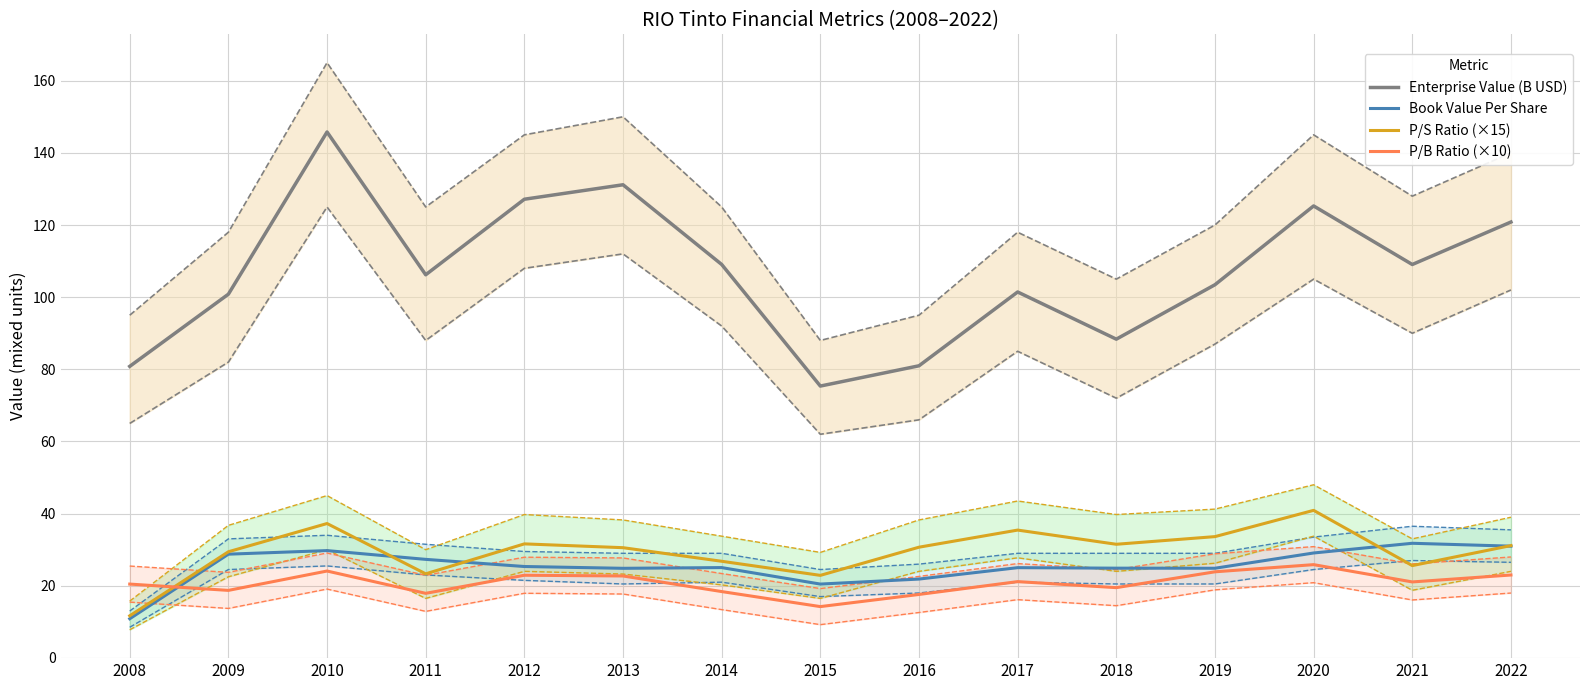

Where do Book Value Per Share and P/S Ratio (×15) first cross each other?

2010 and 2011